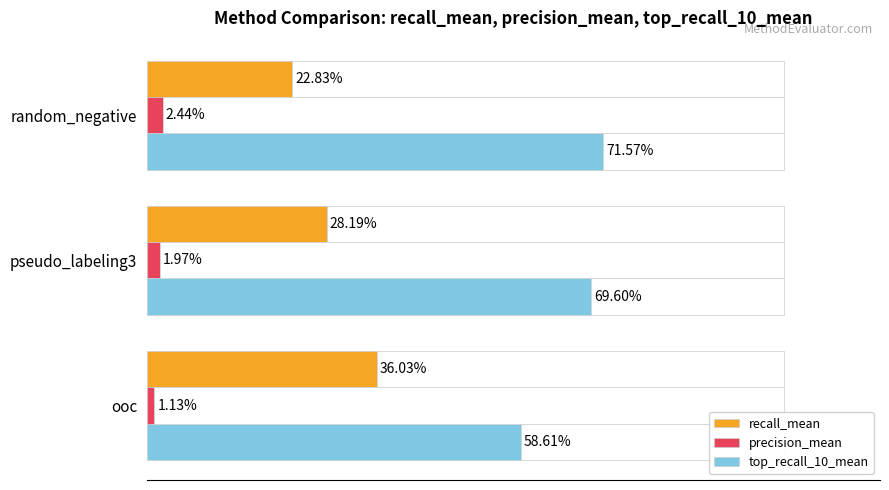

Does the chart contain any negative values?

No